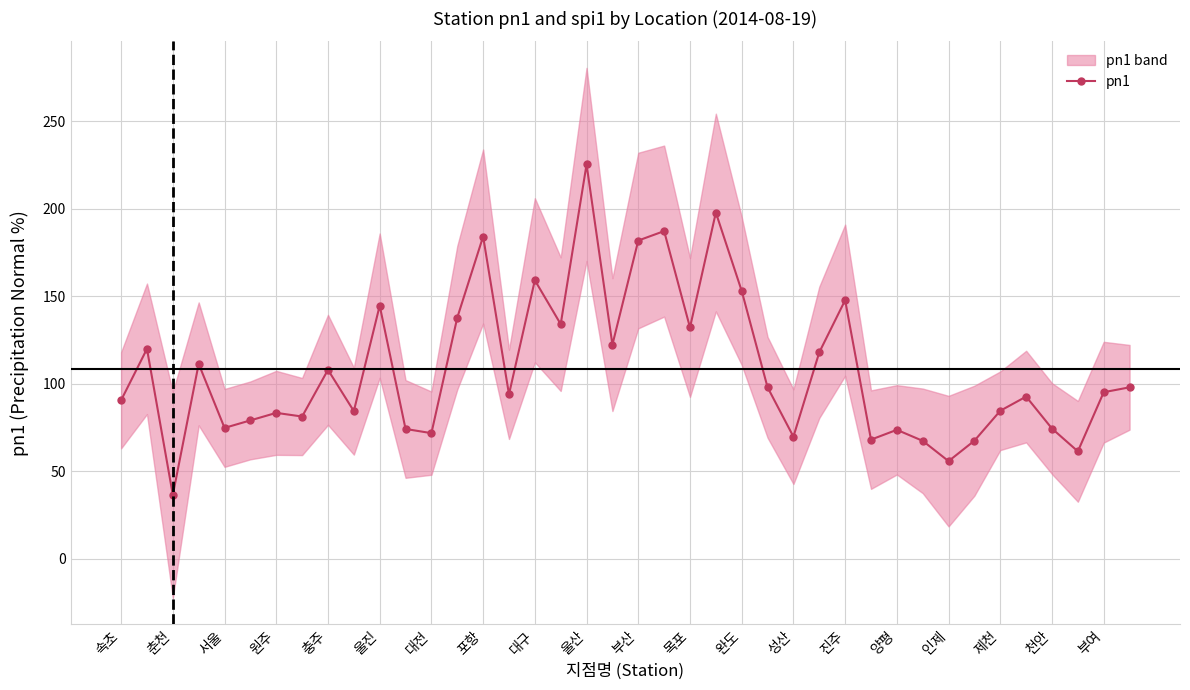

Is this an area chart (filled region under the line)?

No